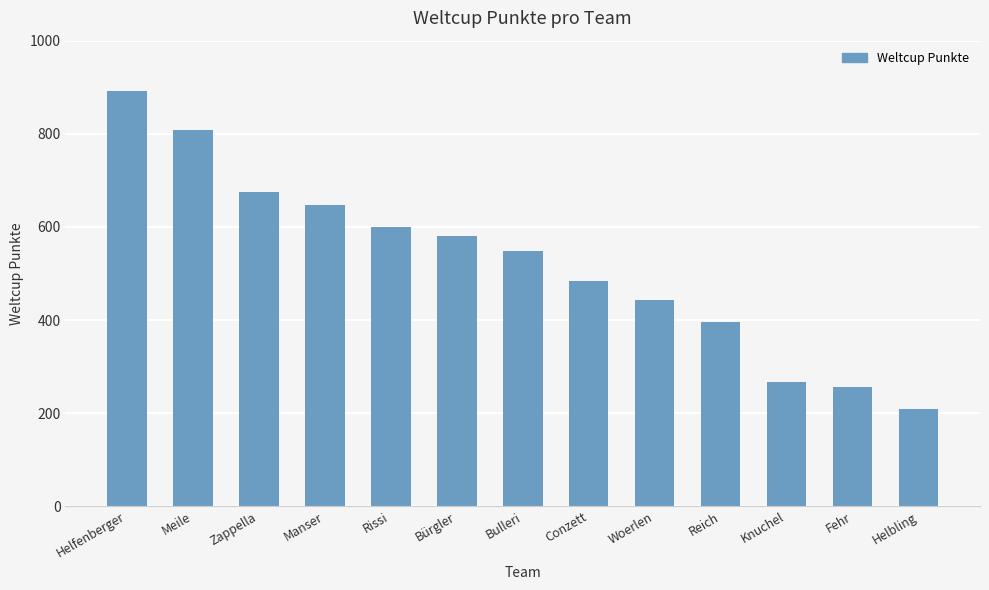

What value does the data have at Helbling, to the nearest 100?

200